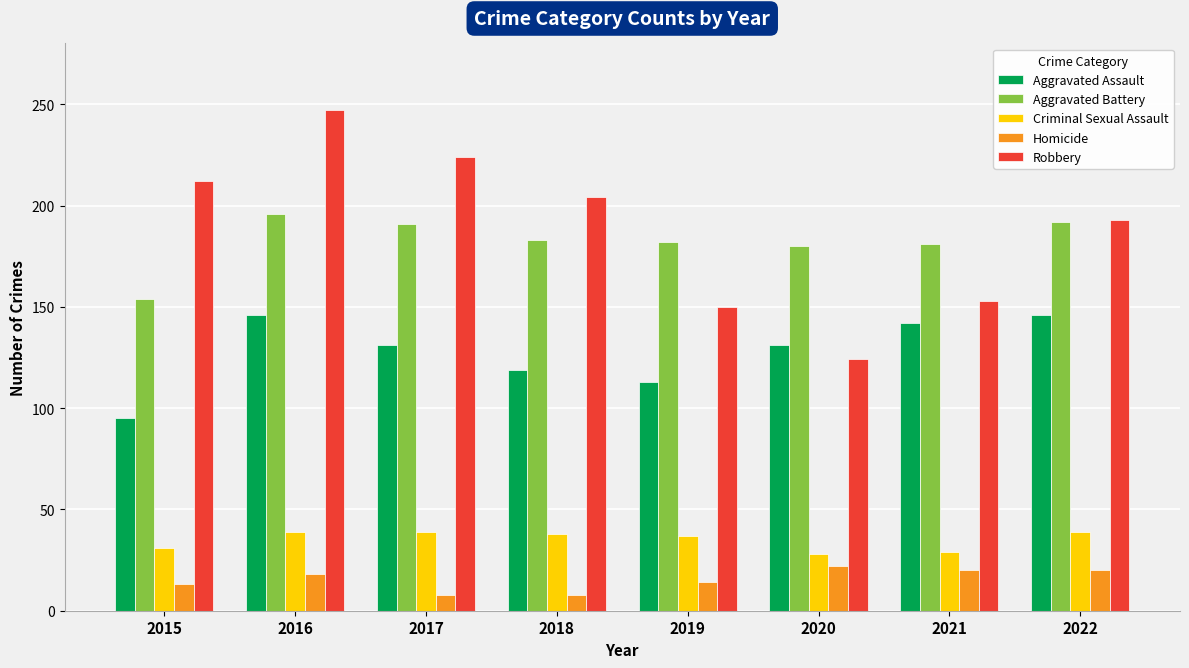

How many data points in Aggravated Battery are less than 183?

4